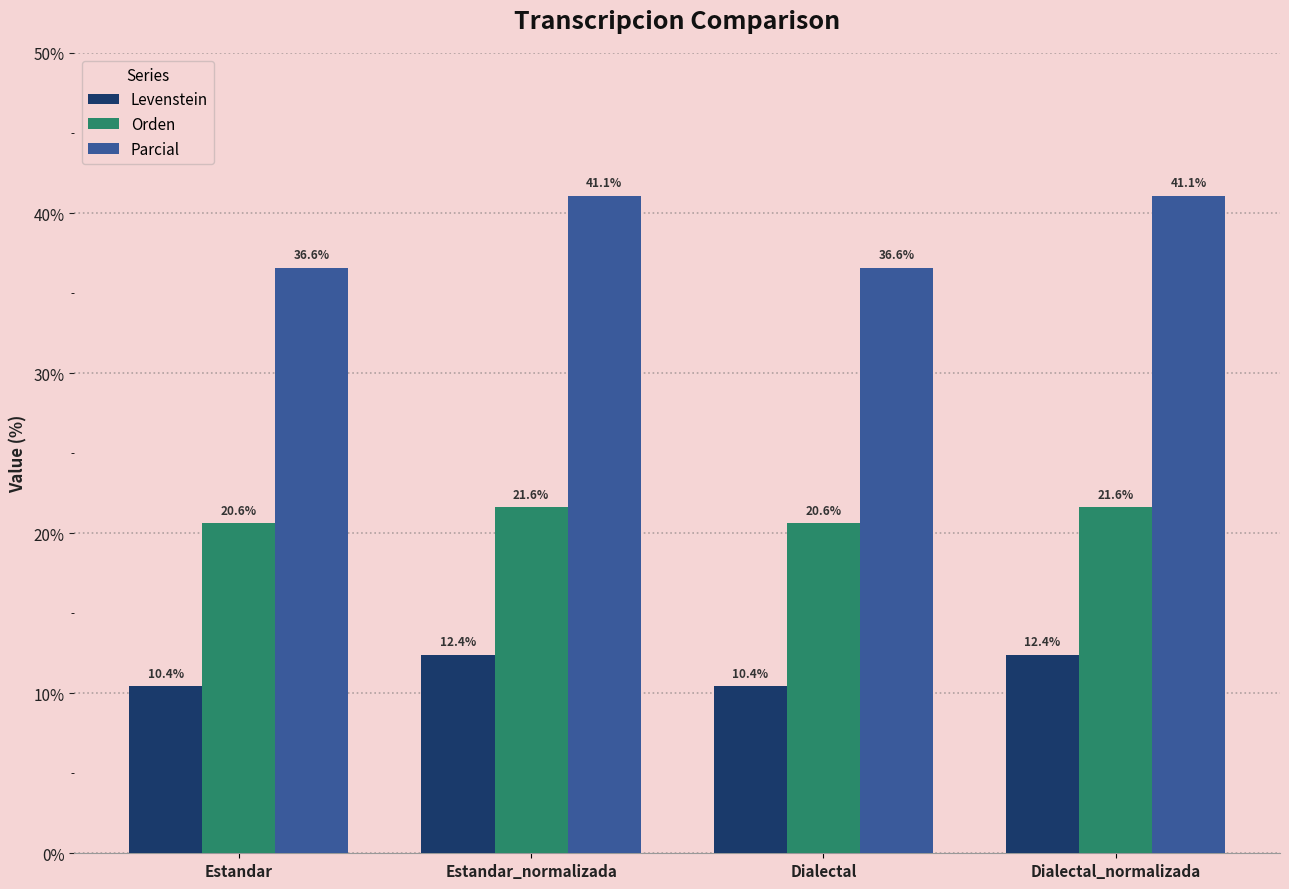

What is the highest value of the Levenstein series?

12.4